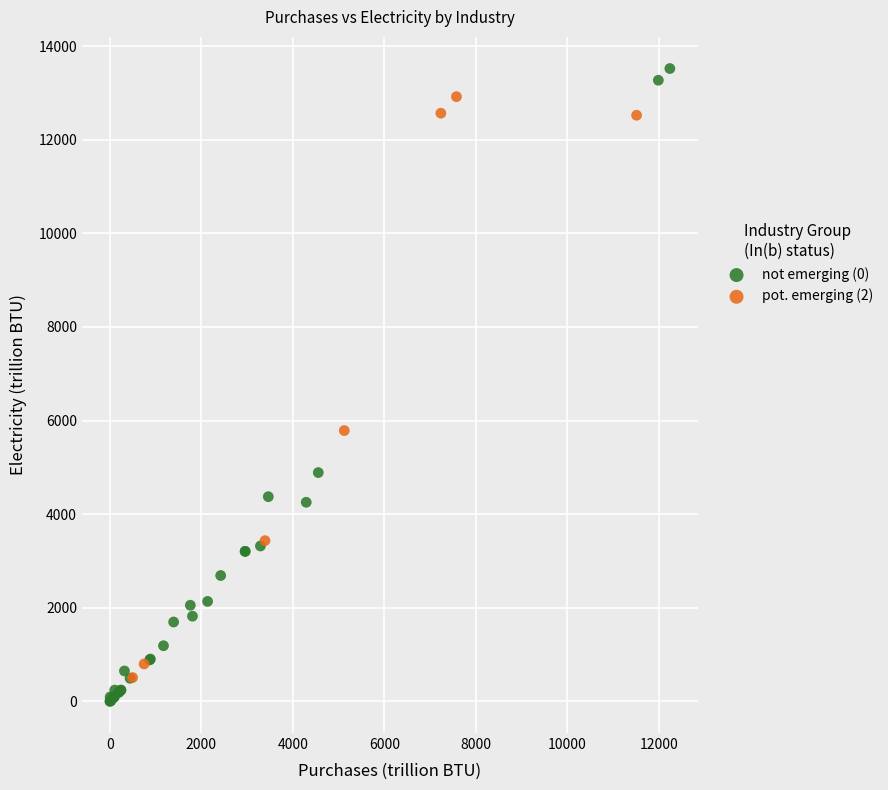

Which series reaches the minimum Y coordinate?

not emerging (0)